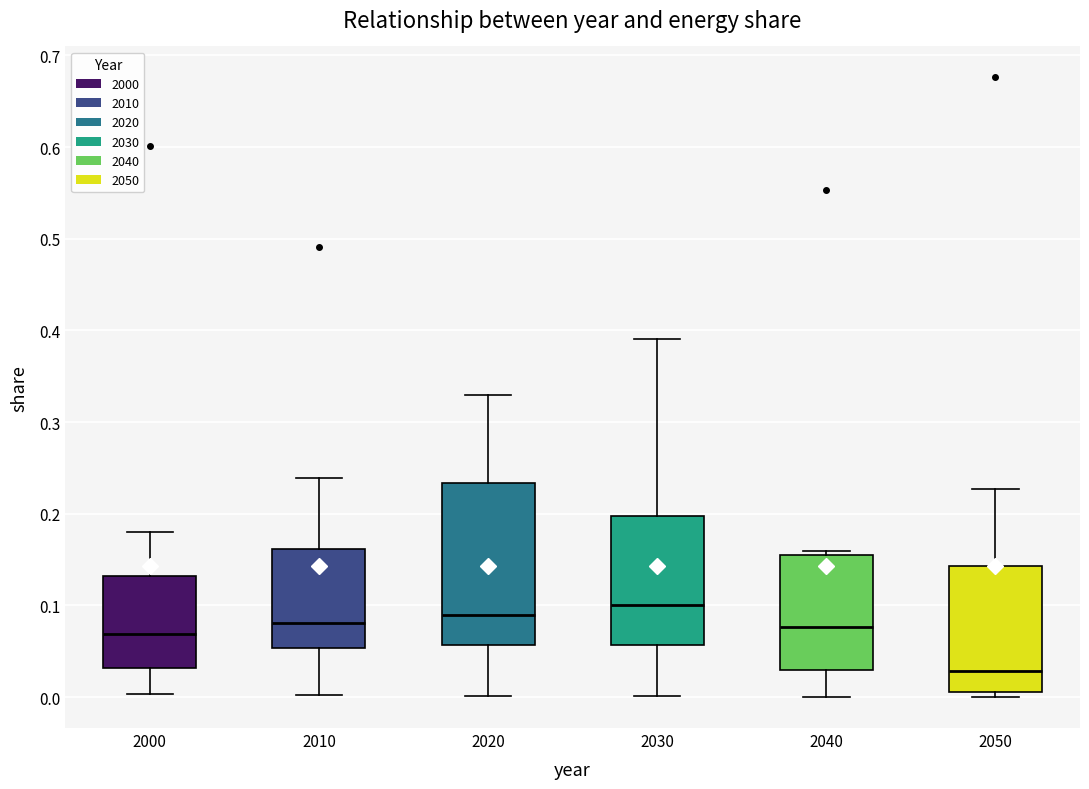

Where does the median line of the box at x = 2050 sit on the y-axis? The values are not printed on the chart, so give them approximately, as read against the axis.

0.03